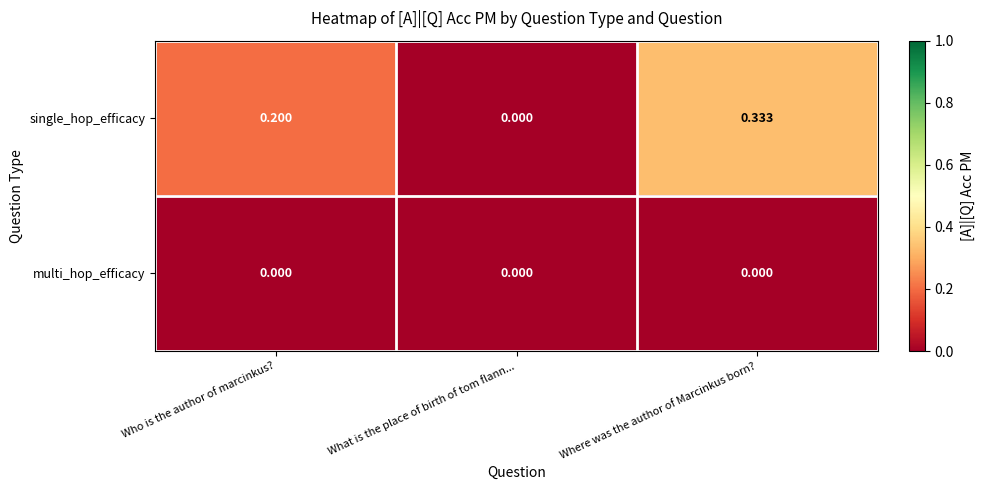

What is the total value across all series at Who is the author of marcinkus??

0.2